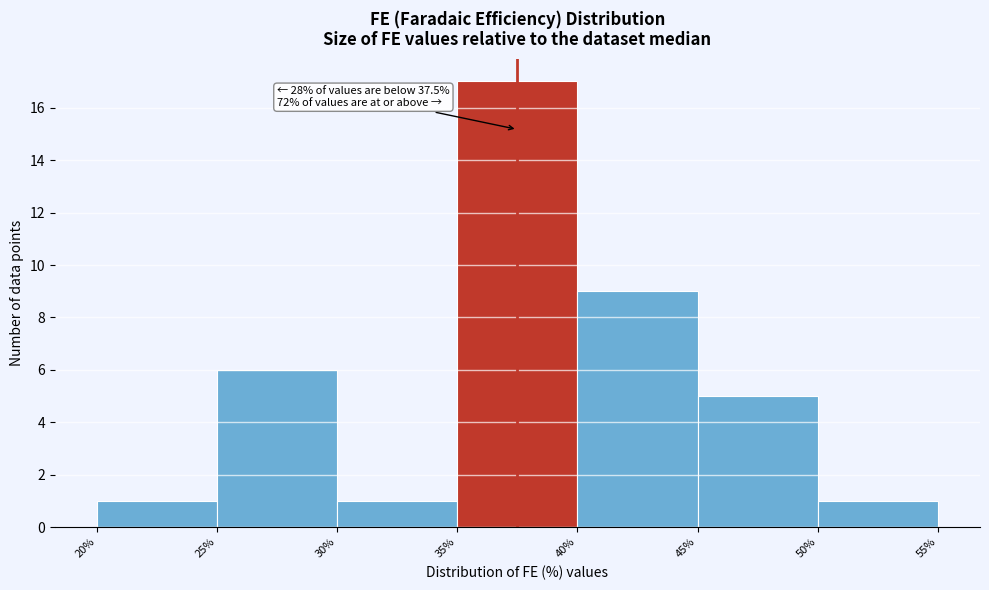

Over which range of the x-axis is the bar tallest?

35% to 40%